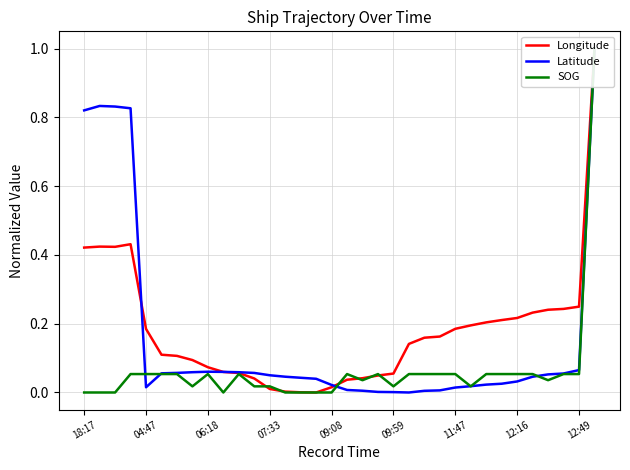

How many interior local peaks does the Longitude series have?

2